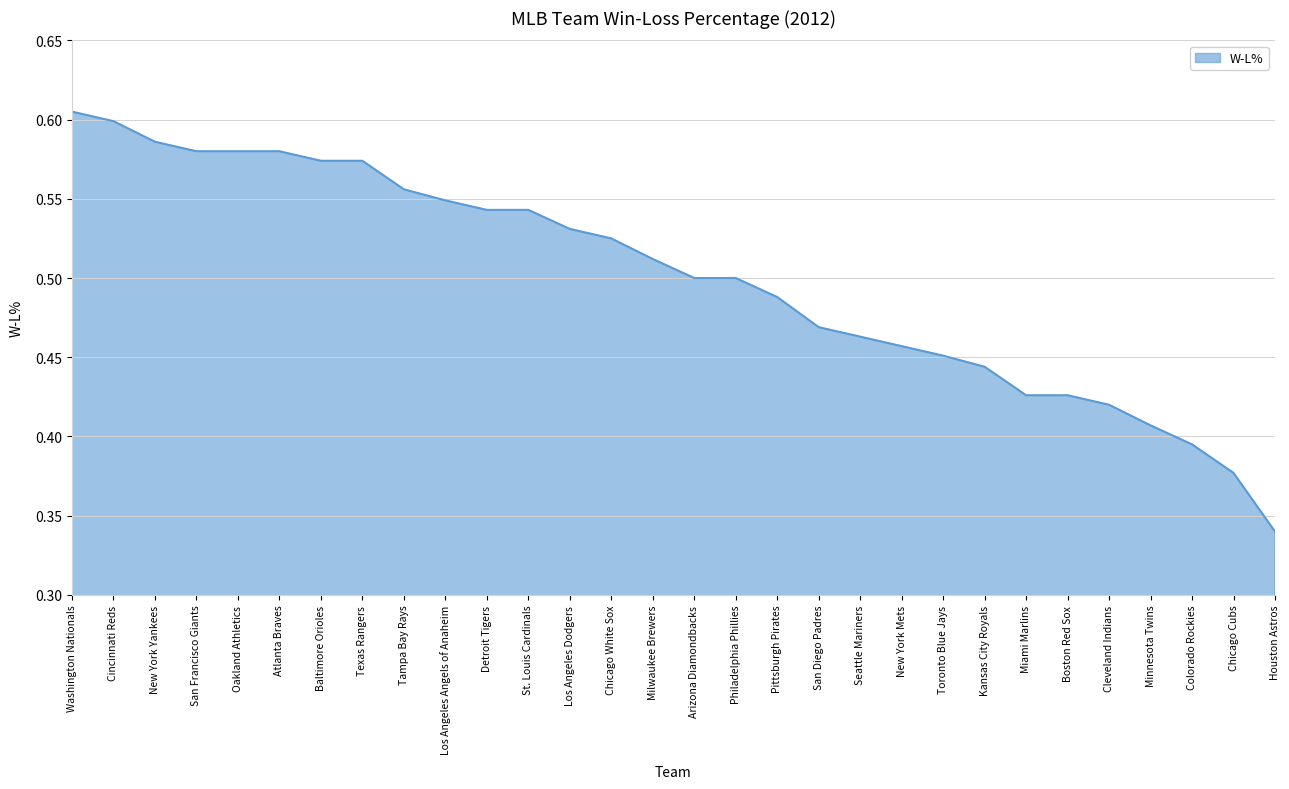

Which category has the lowest value across all series?

Houston Astros